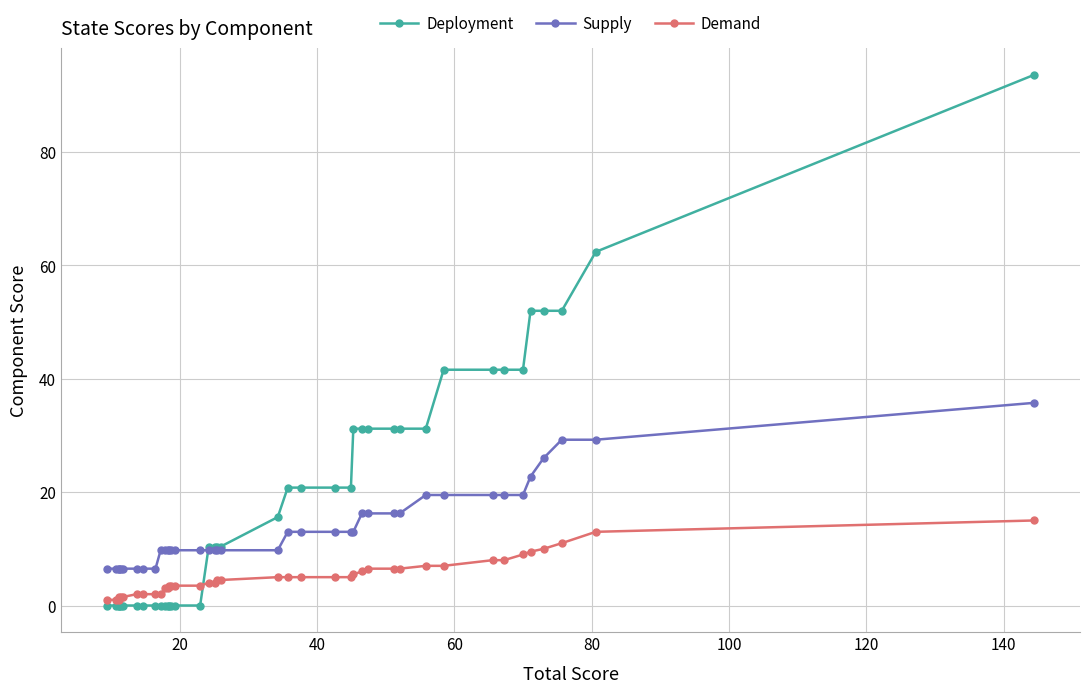

True or false: Demand has more than 0 interior local peaks.

False